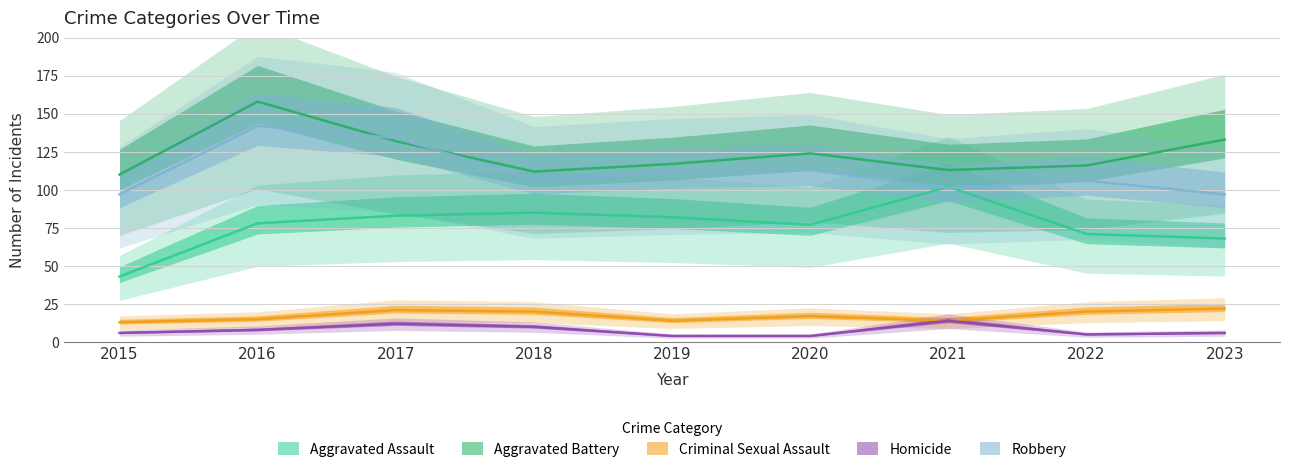

In Homicide, how many points are higher than both neighbors (excluding endpoints)?

2